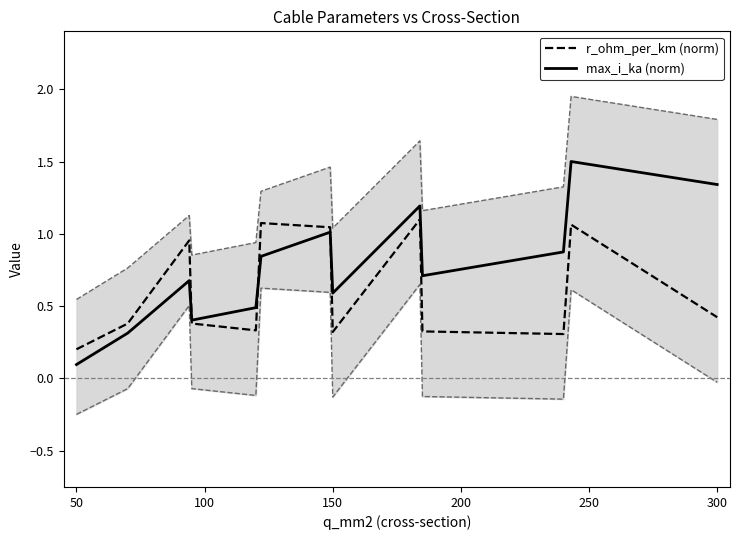

Is it true that r_ohm_per_km (norm) equals 0.2 at 50?

True